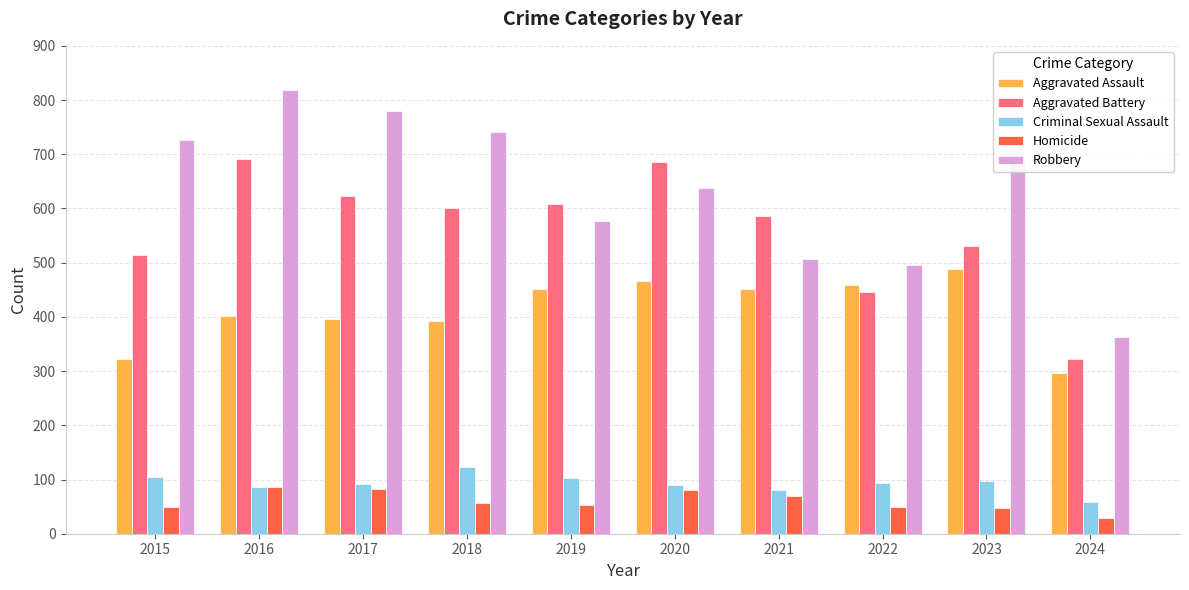

Read the Robbery value at 2016, to the nearest 5.

820